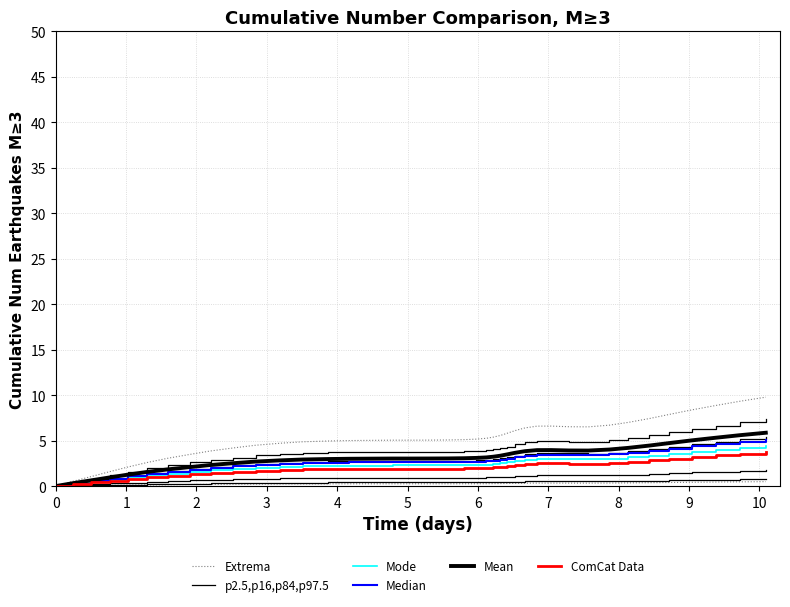

What is the difference between the maximum and minimum values in the p2.5,p16,p84,p97.5 series?

0.8